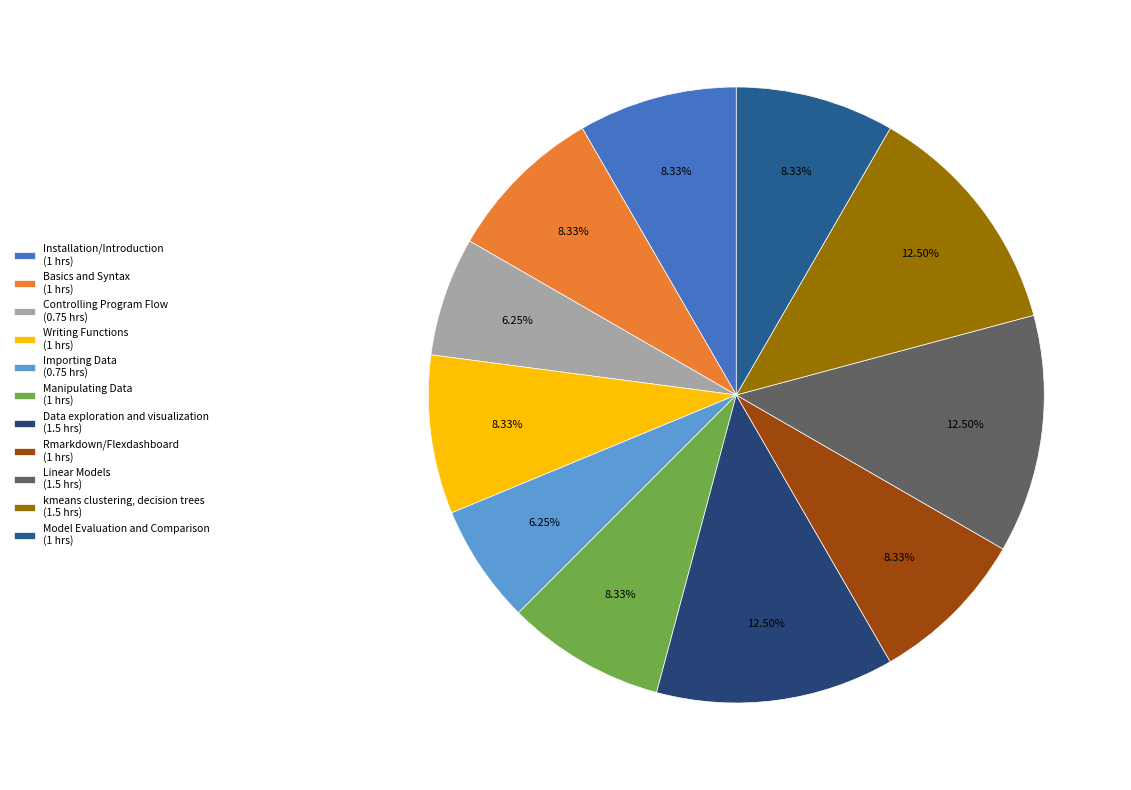

To the nearest percent, what percentage of the pie is Writing Functions?

8%